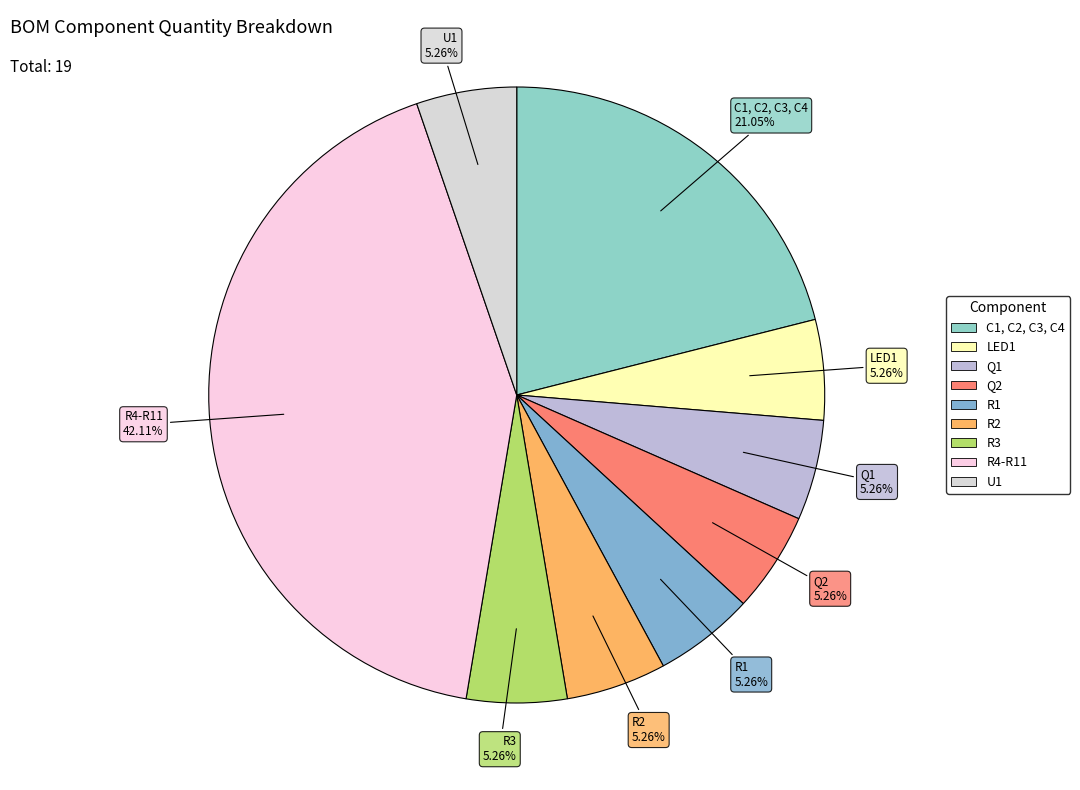

What percentage is NOT represented by R3?

94.7%